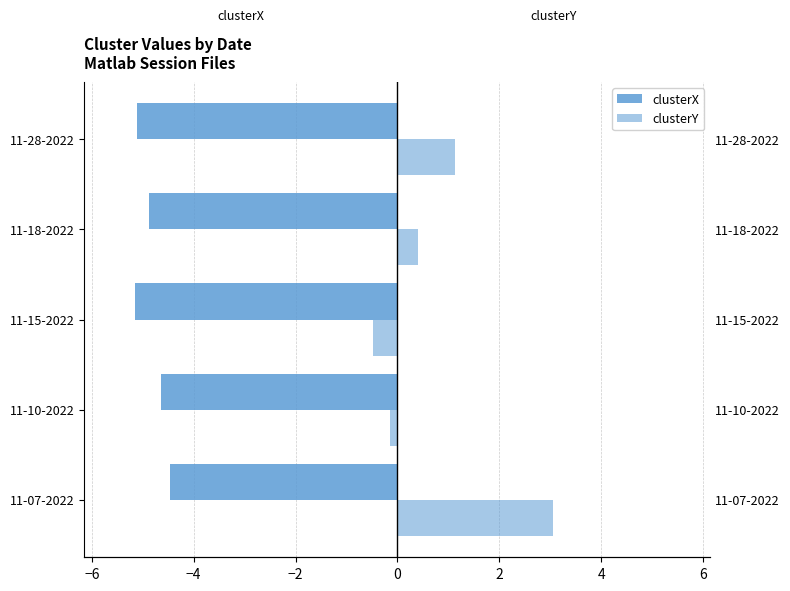

At how many categories does at least one series exceed 1?

2